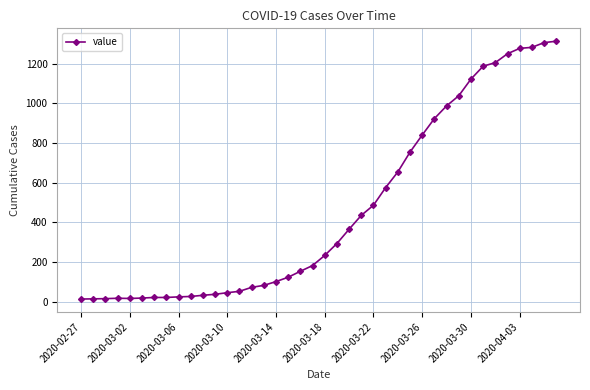

What is the average value?

465